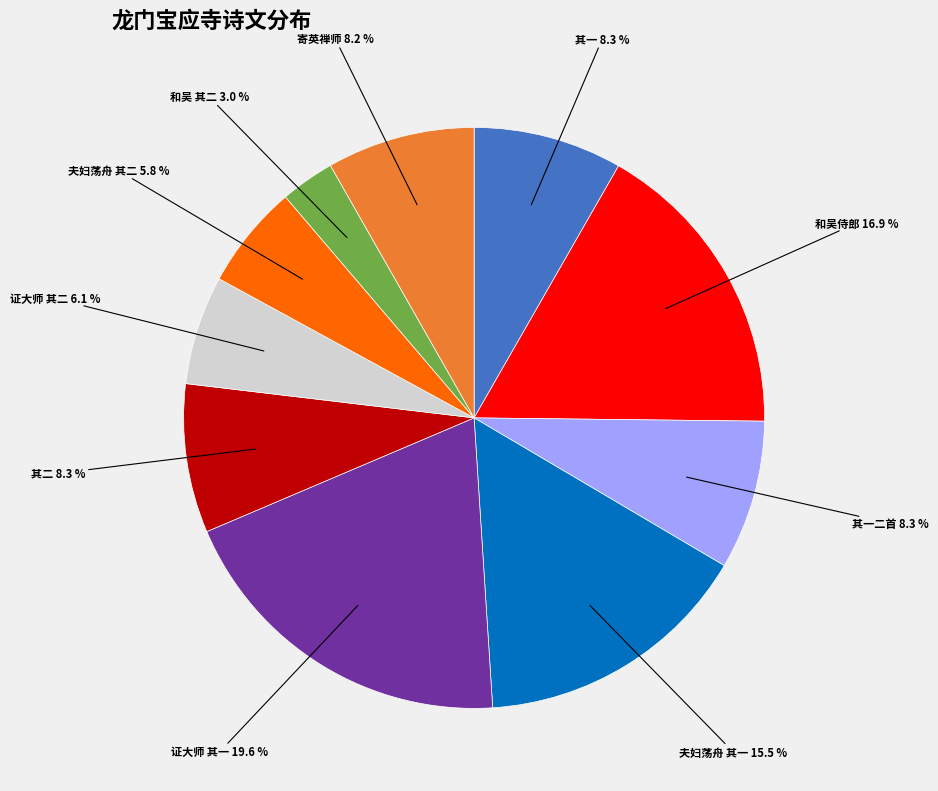

What is the largest slice in the pie chart?

证大师 其一 19.6 %